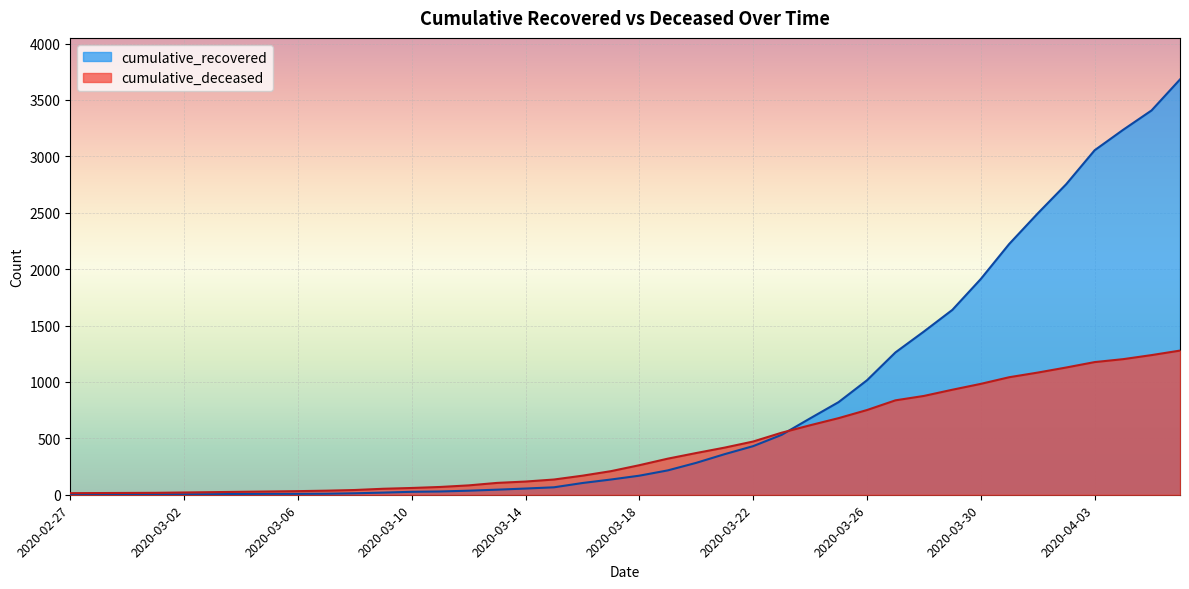

The cumulative_deceased series shows 728 at 2020-04-05. True or false?

False